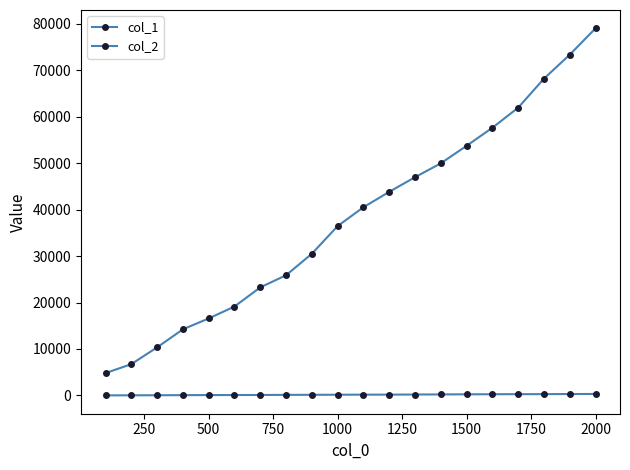

How many data points in col_2 are less than 167?

10